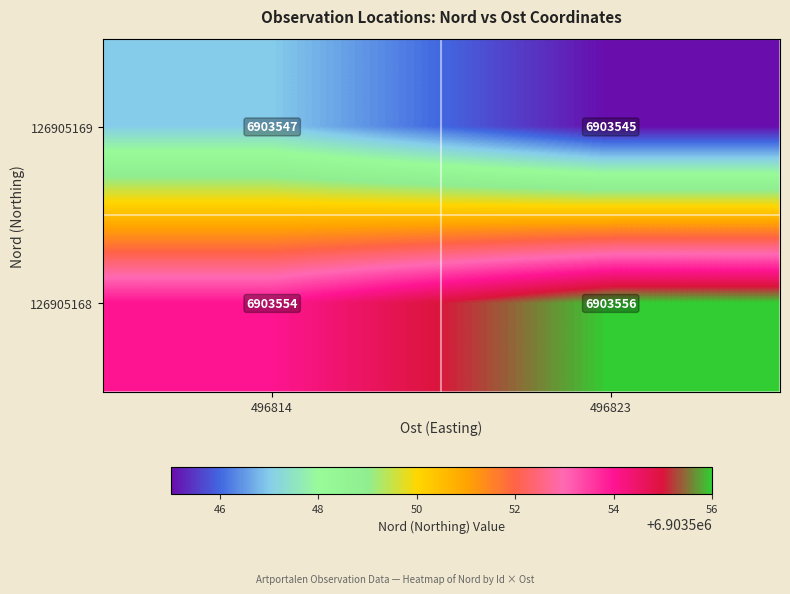

Which series has the largest total across all categories?

126905168